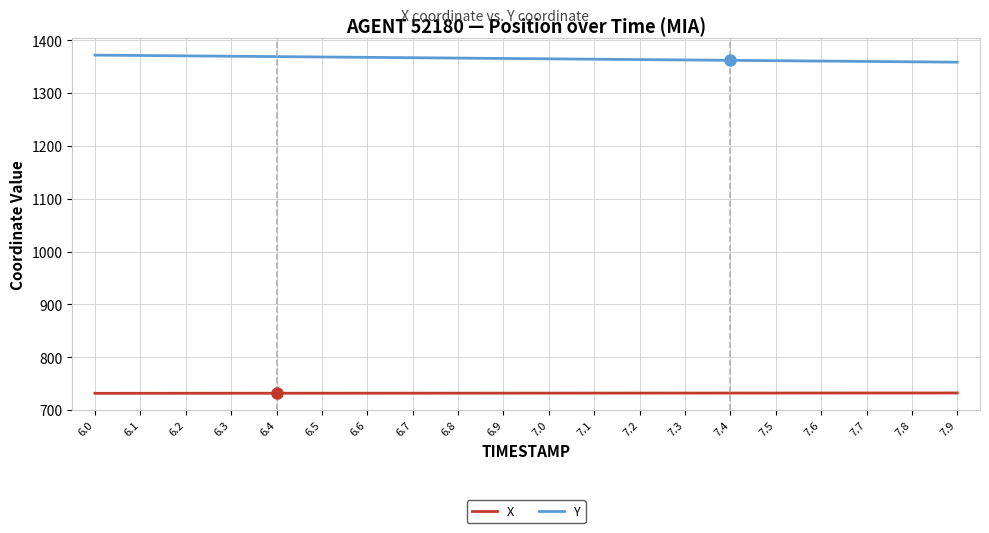

List the series in order of their overall mean, highest first.

Y, X